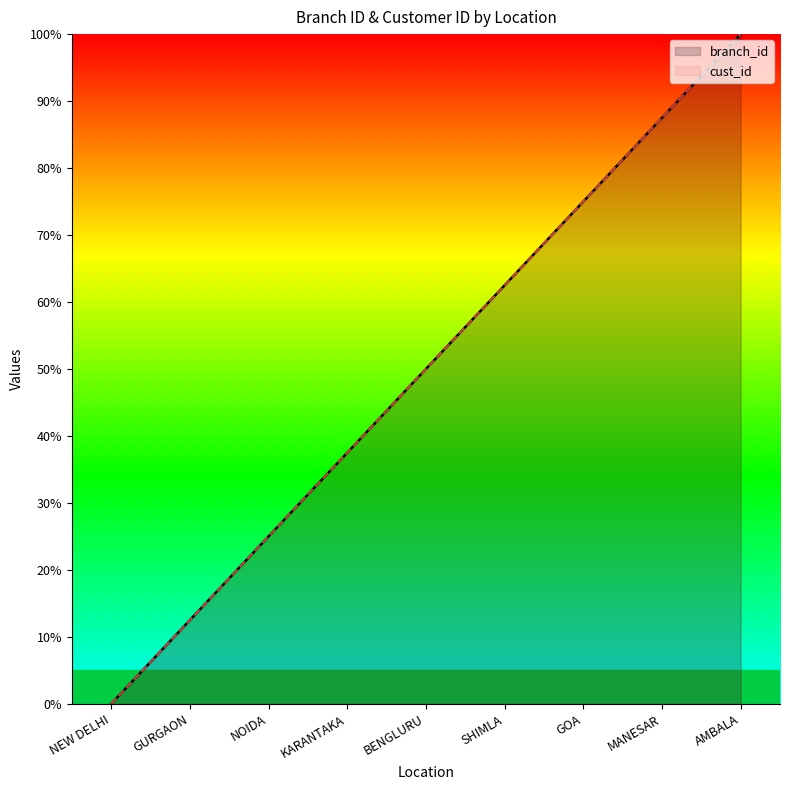

What is the value of the branch_id point at the 7th from the left?

75.0